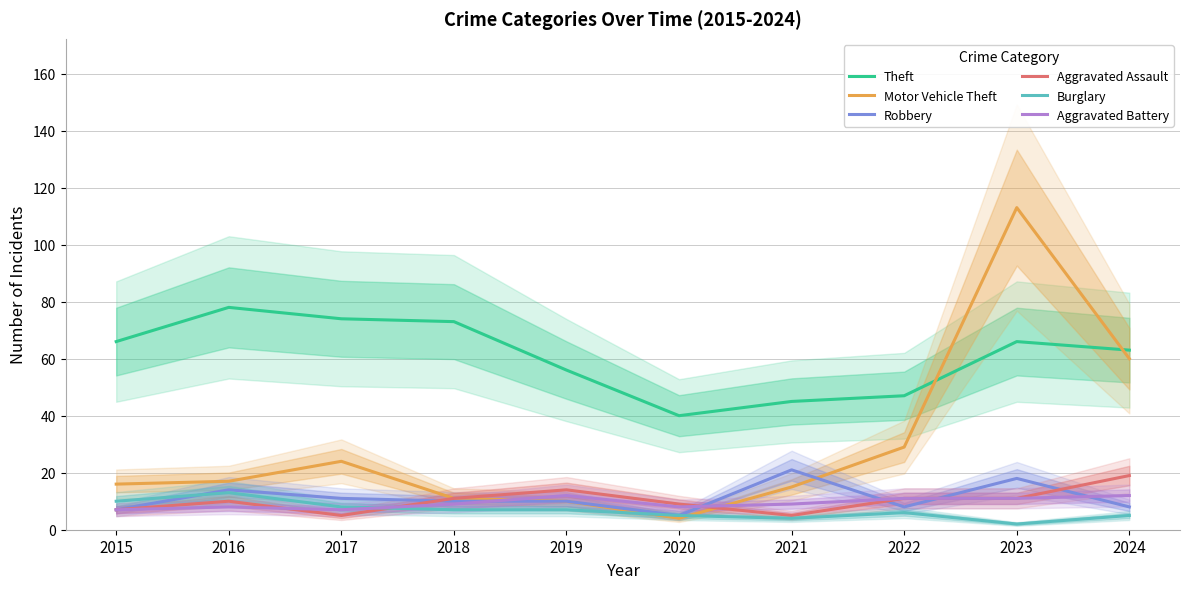

What are all the series names shown in the legend?

Theft, Motor Vehicle Theft, Robbery, Aggravated Assault, Burglary, Aggravated Battery